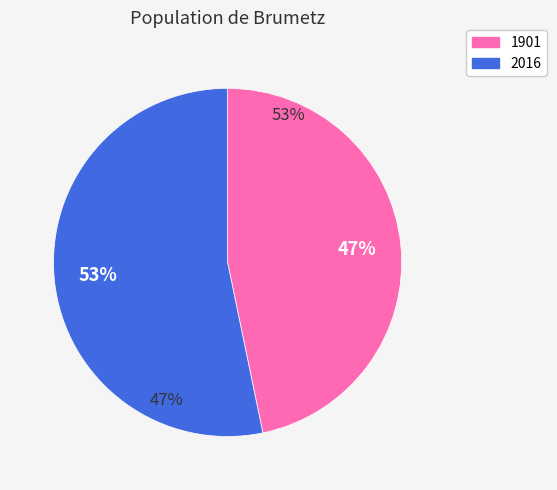

To the nearest percent, what percentage of the pie is 2016?

53%